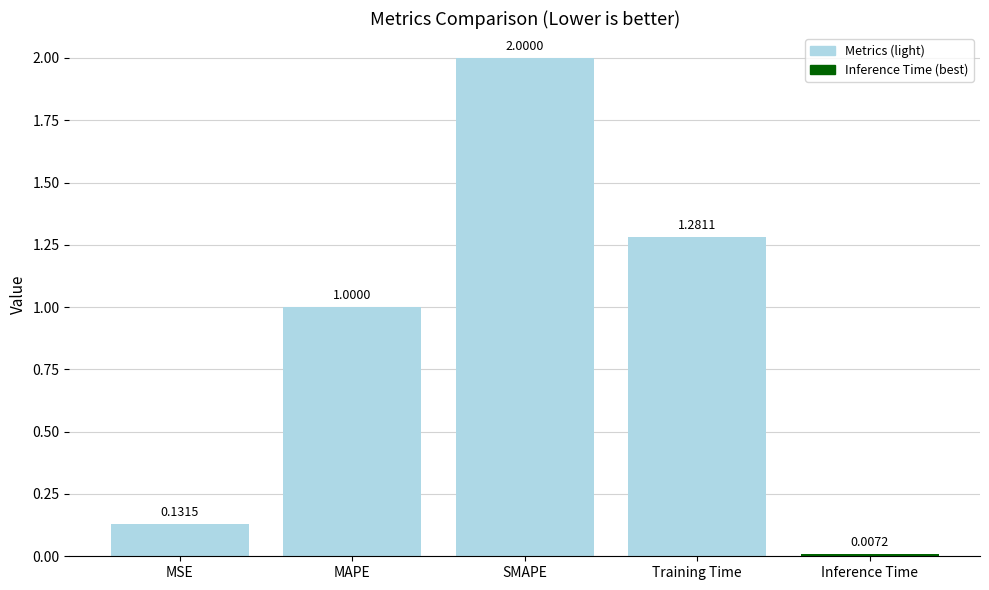

How many categories are shown in the chart?

5